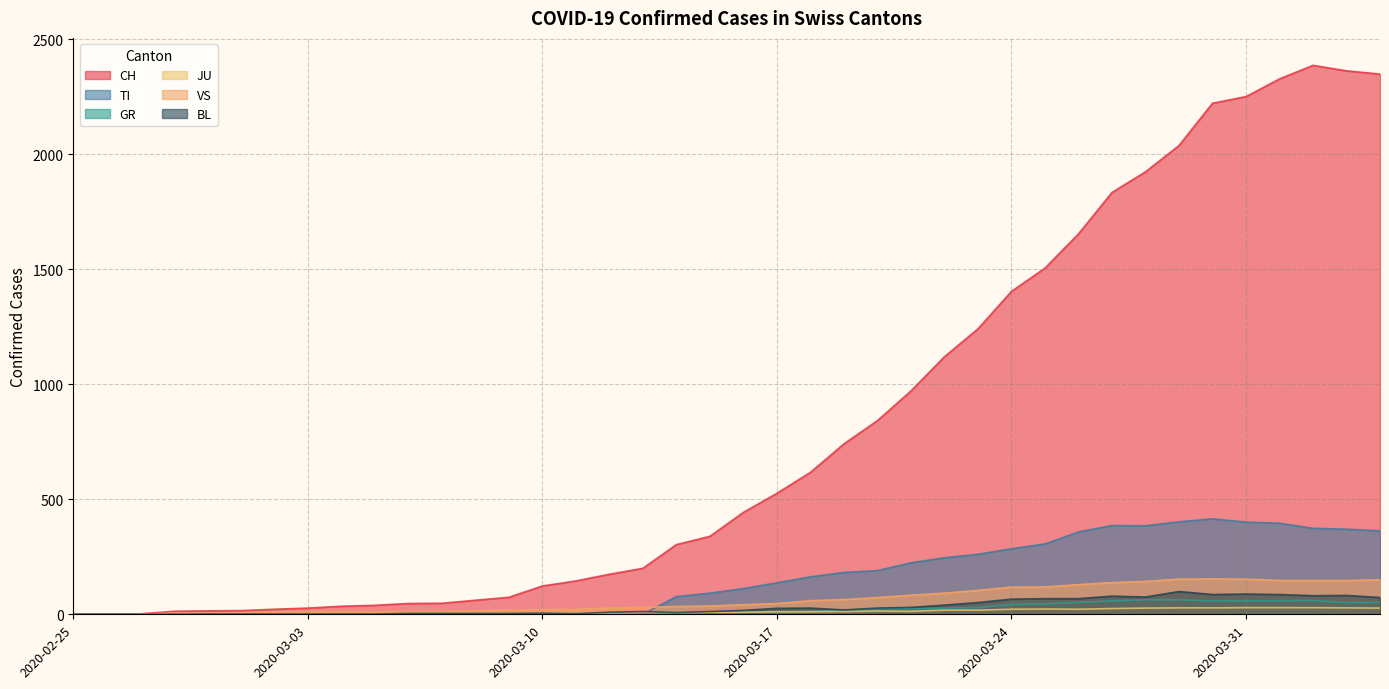

Between 2020-02-26 and 2020-03-31, which is larger?

2020-03-31